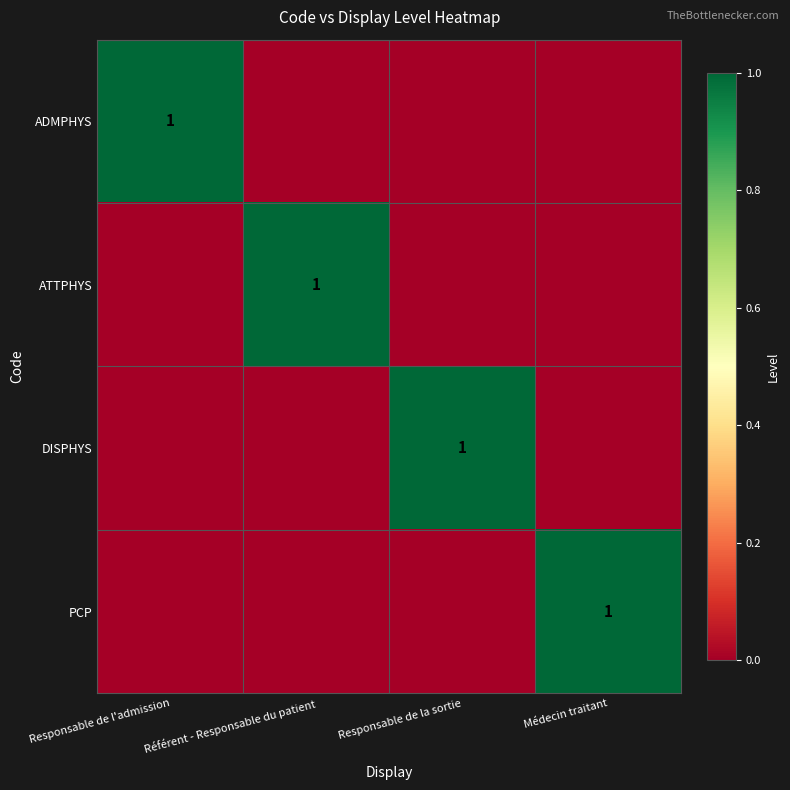

The DISPHYS series shows 1 at Responsable de la sortie. True or false?

True